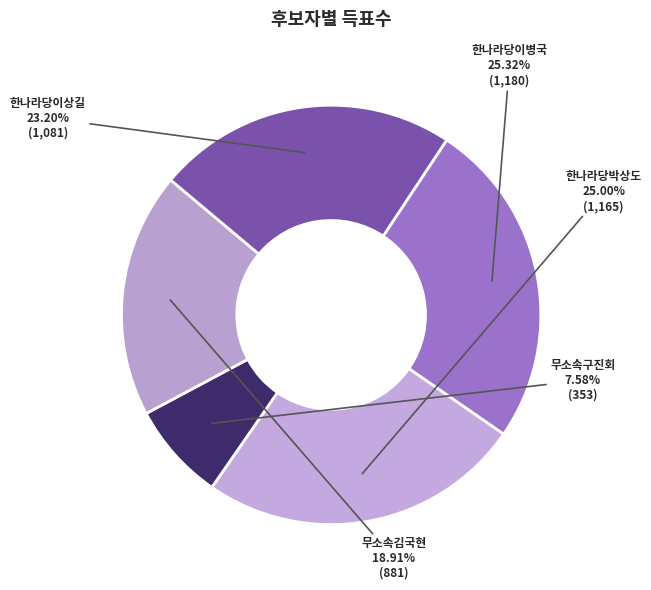

To the nearest percent, what is the combined percentage of 한나라당박상도 and 무소속김국현?

44%